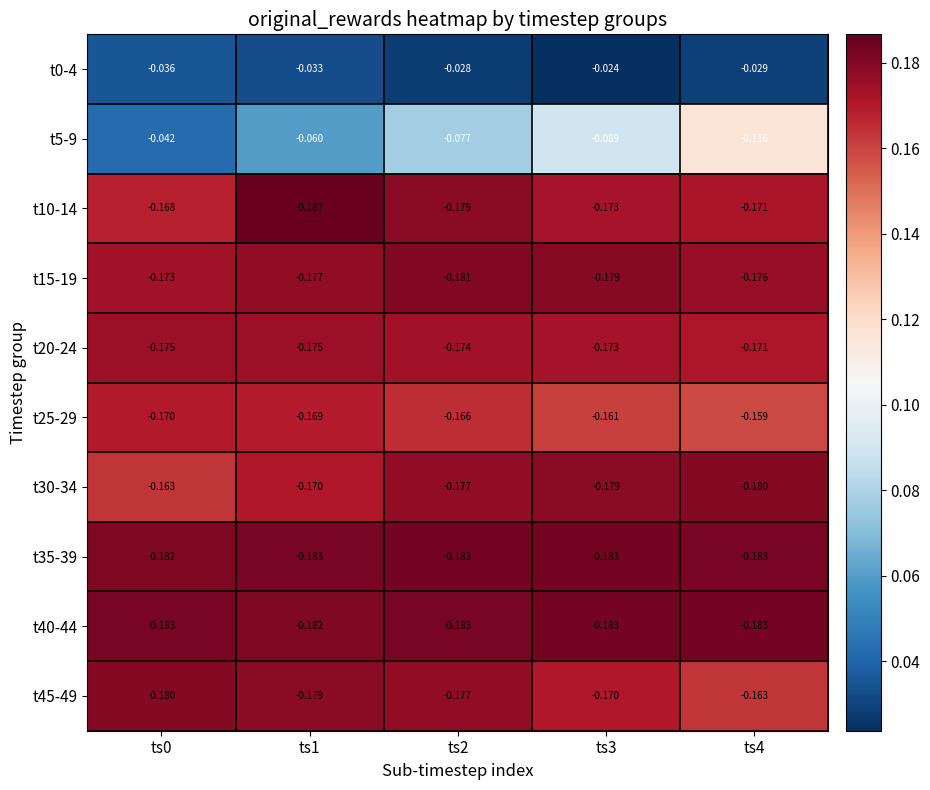

Is the value of t0-4 at ts2 greater than the value of t25-29 at ts0?

Yes